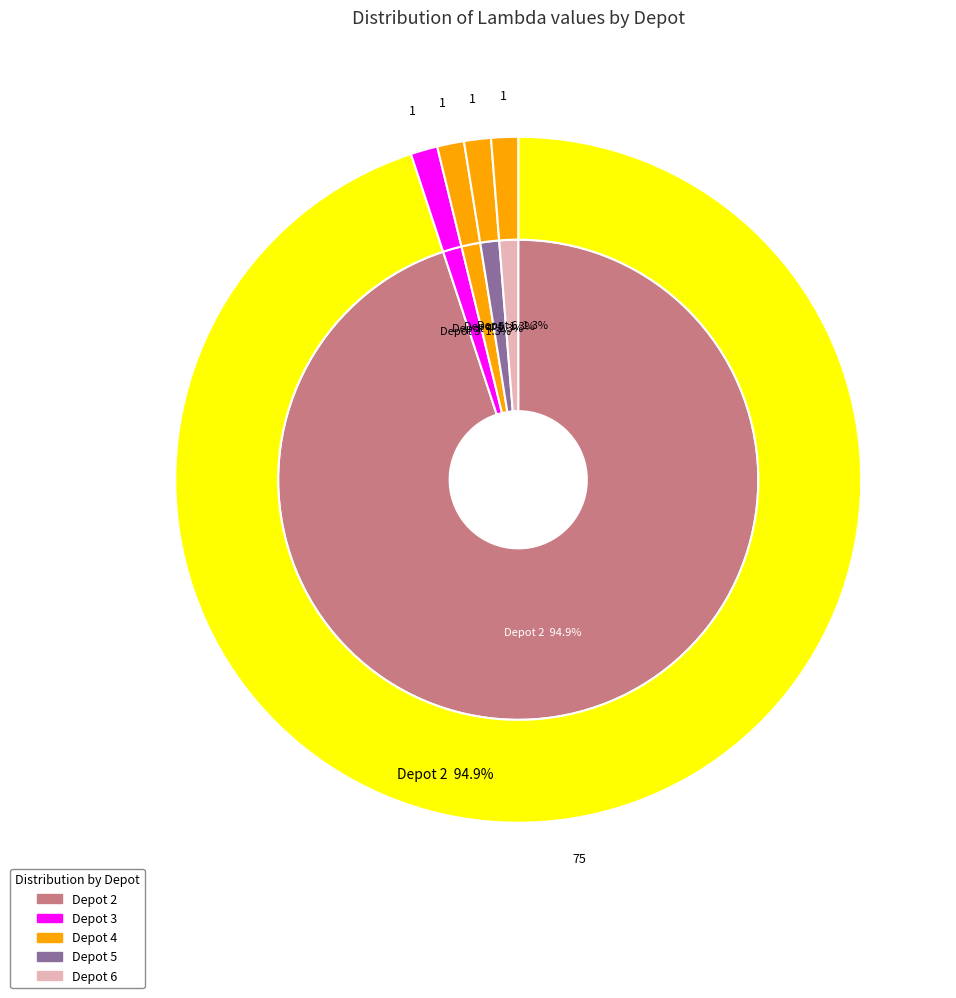

Combined, do Depot 2 and Depot 4 account for over 50%?

Yes